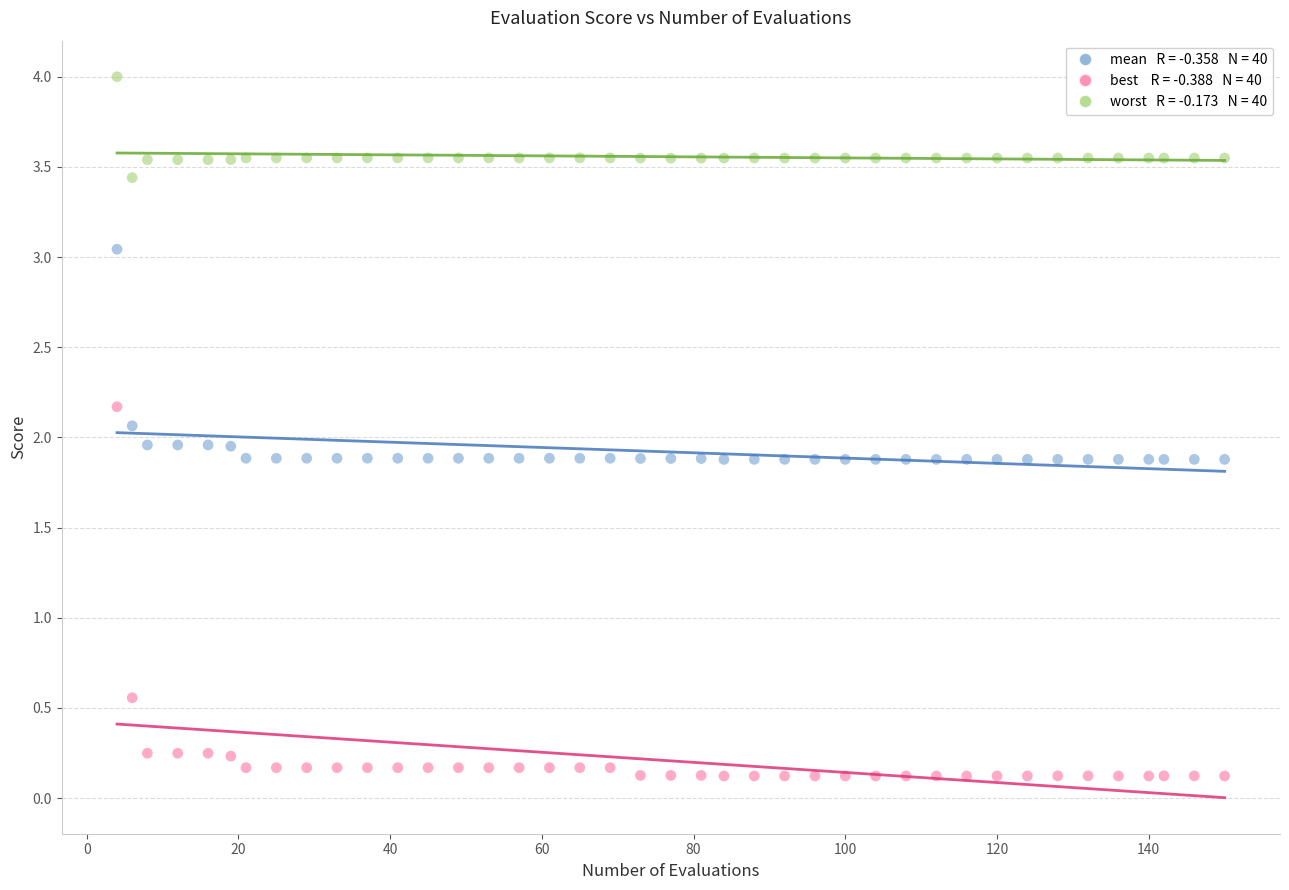

Across all data points, what is the range of X values (max minus min)?

146.0